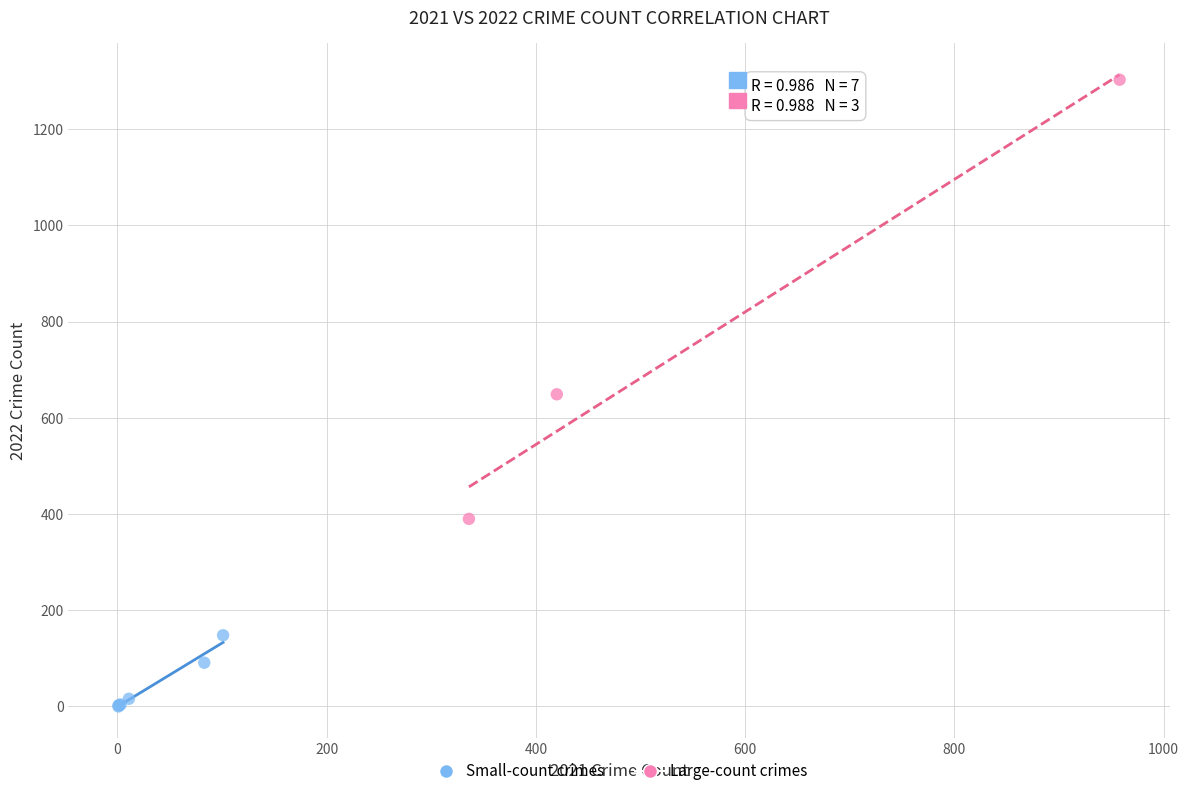

Which series contains the highest Y value?

Large-count crimes